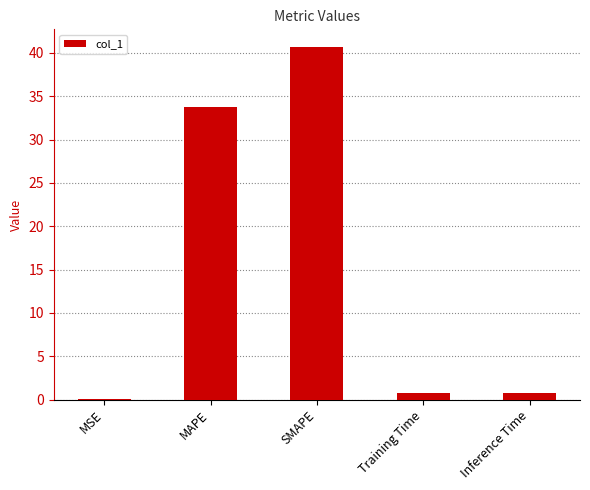

Which has a higher value, MSE or SMAPE?

SMAPE